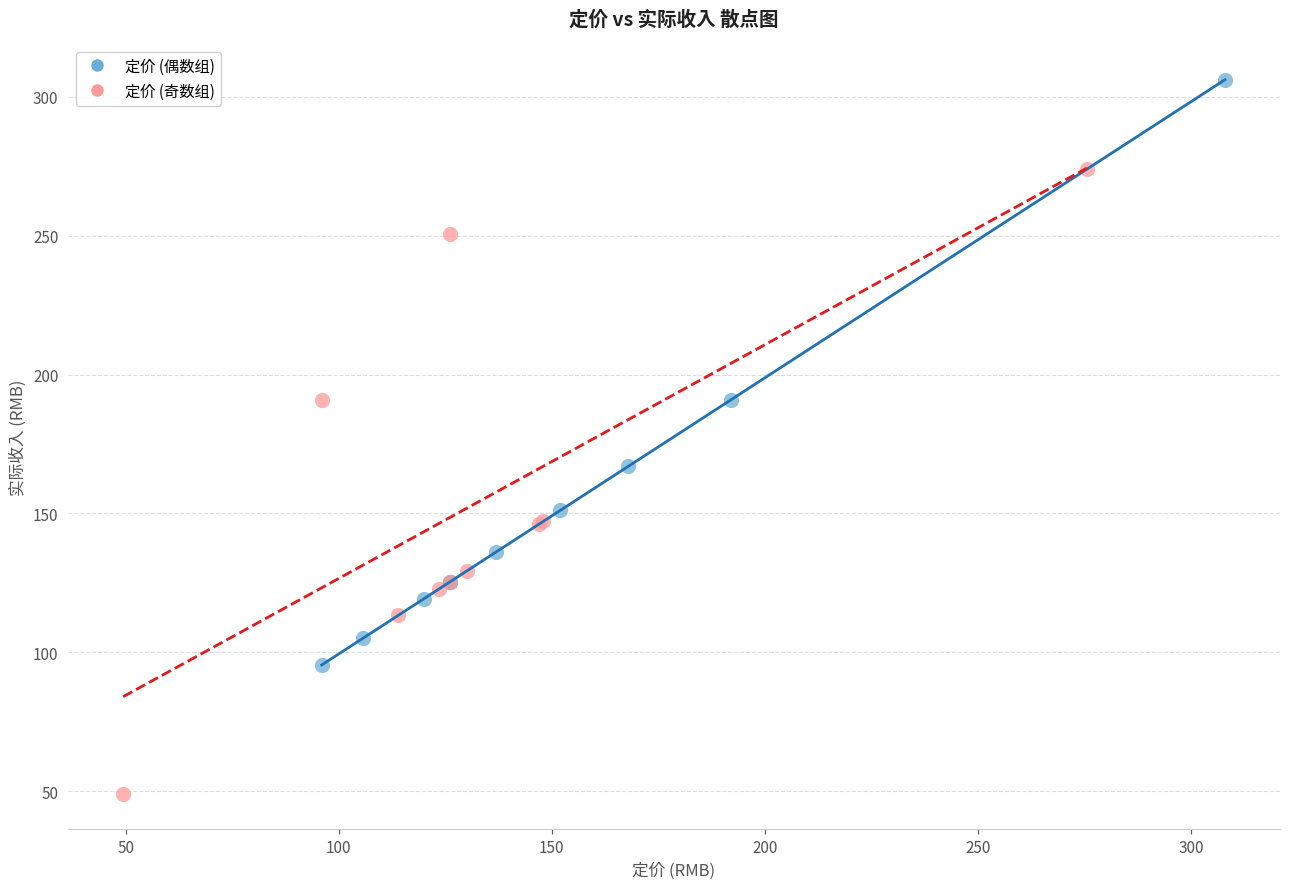

Which series reaches the maximum Y coordinate?

定价 (偶数组)